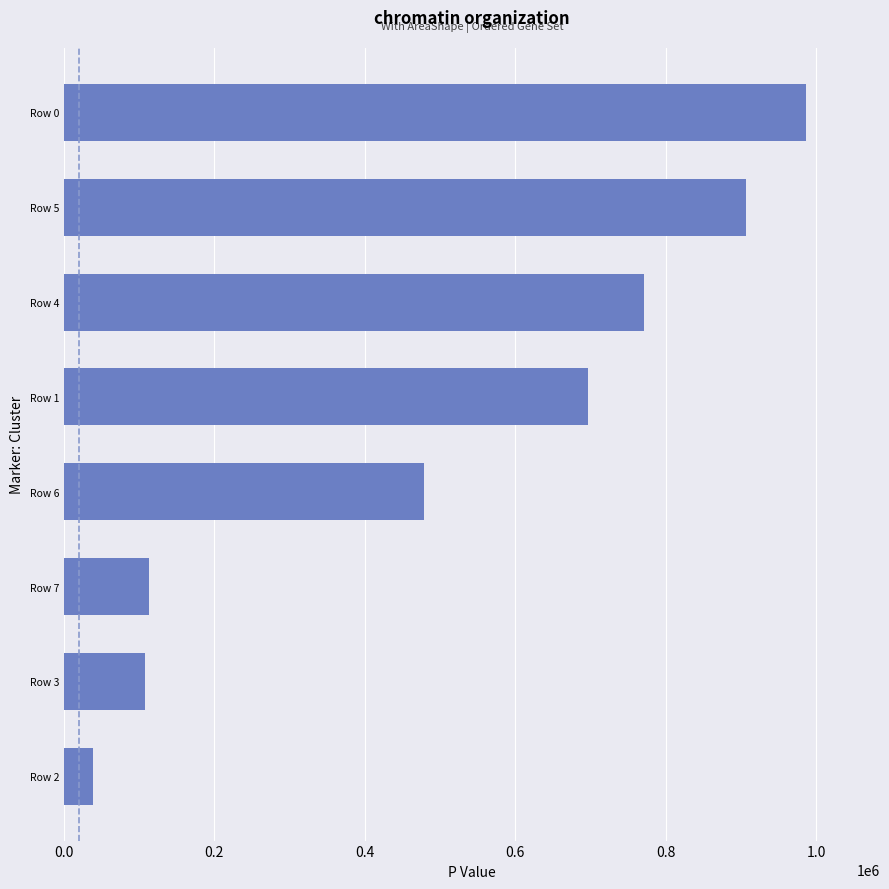

What is the sum of all values?

4098260